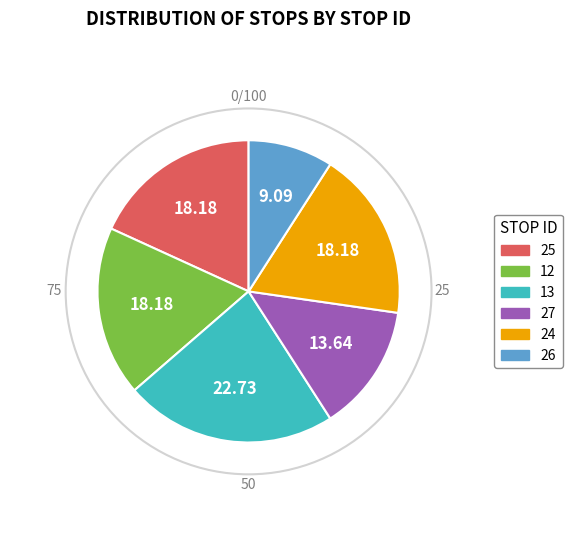

Which slice is the smallest?

26